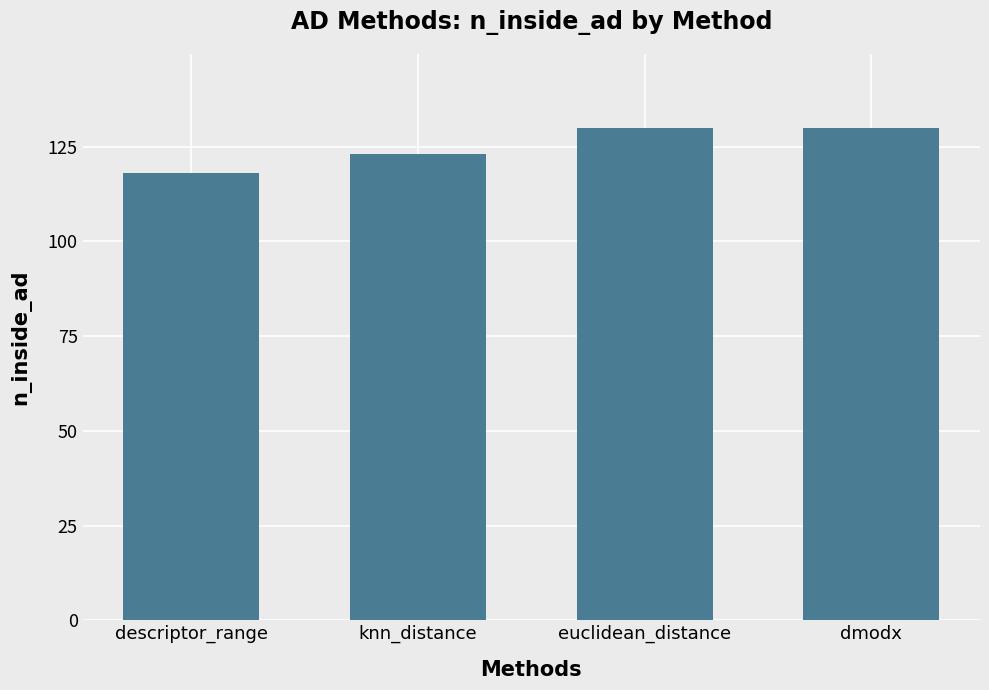

How many distinct data groups are displayed?

1